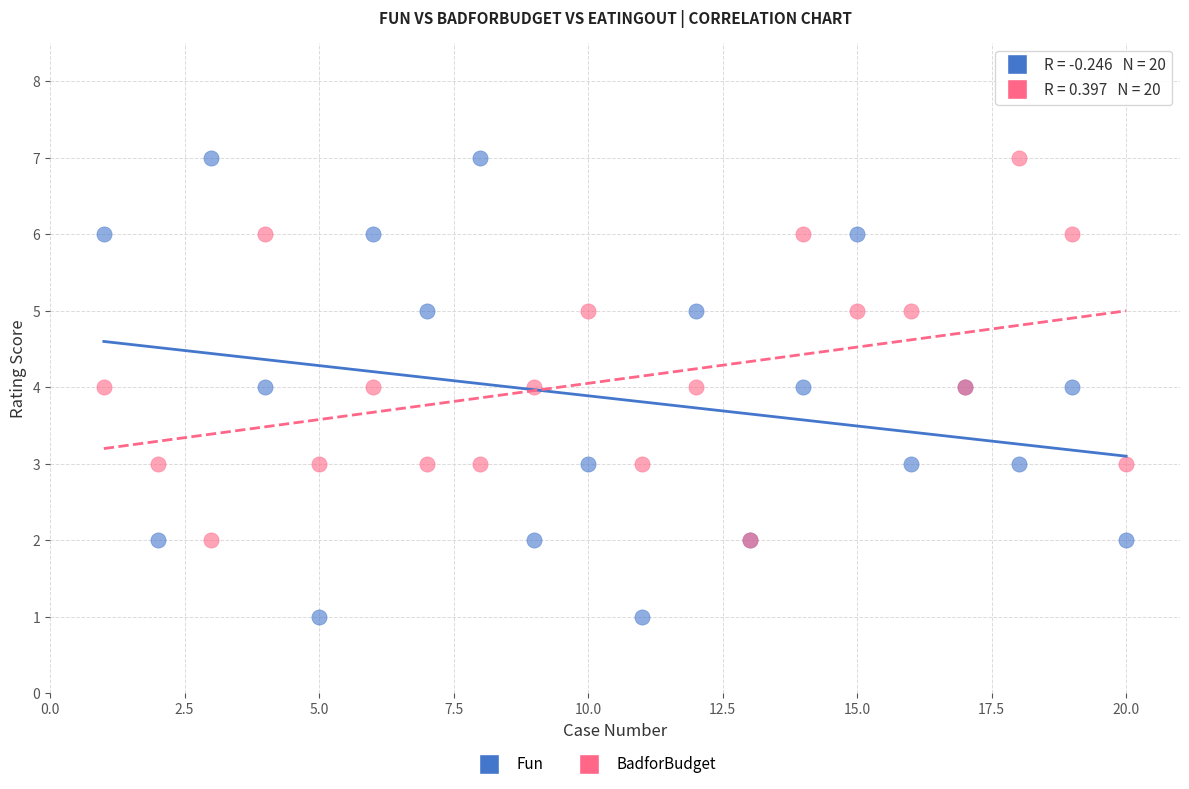

Which series reaches the minimum Y coordinate?

Fun